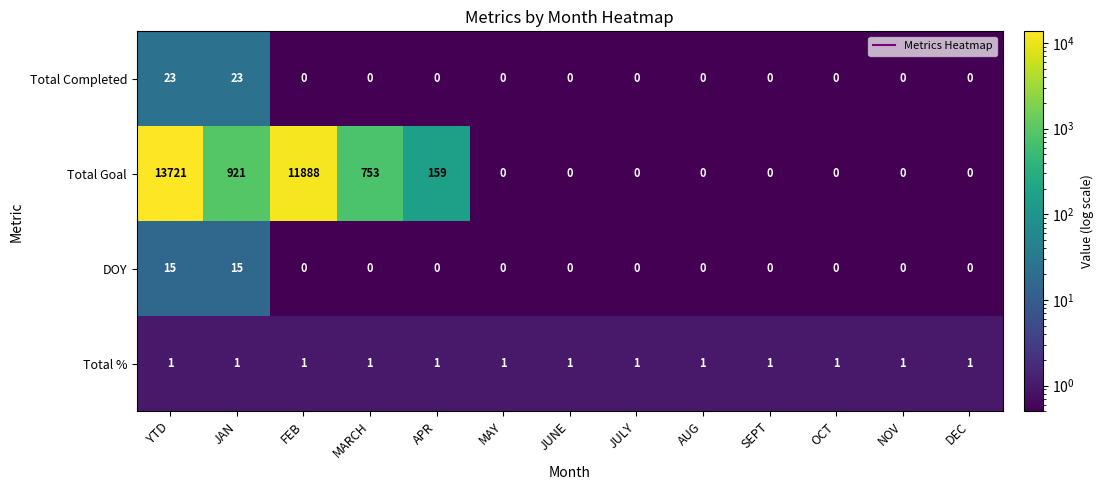

What is the difference between the Total Goal values at MARCH and NOV?

753